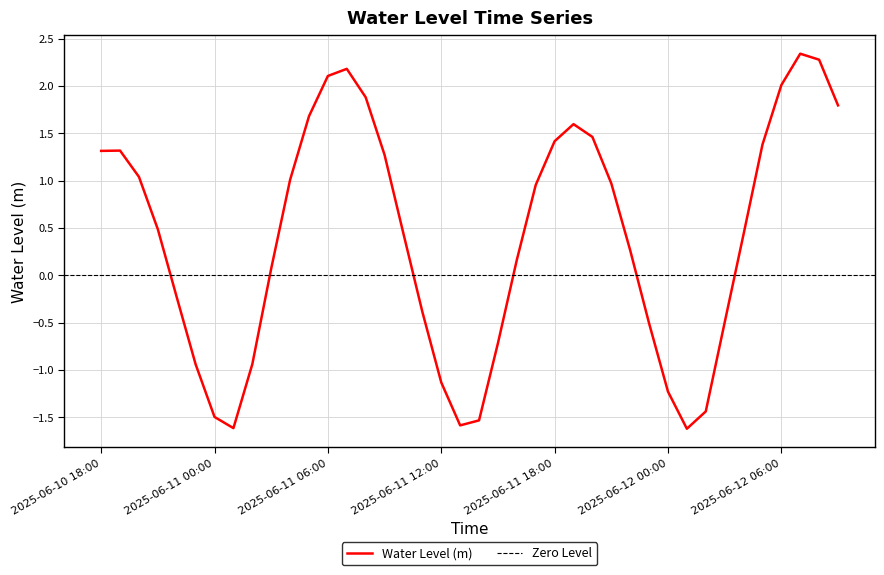

Read the value at 2025-06-10 22:00.

-0.2